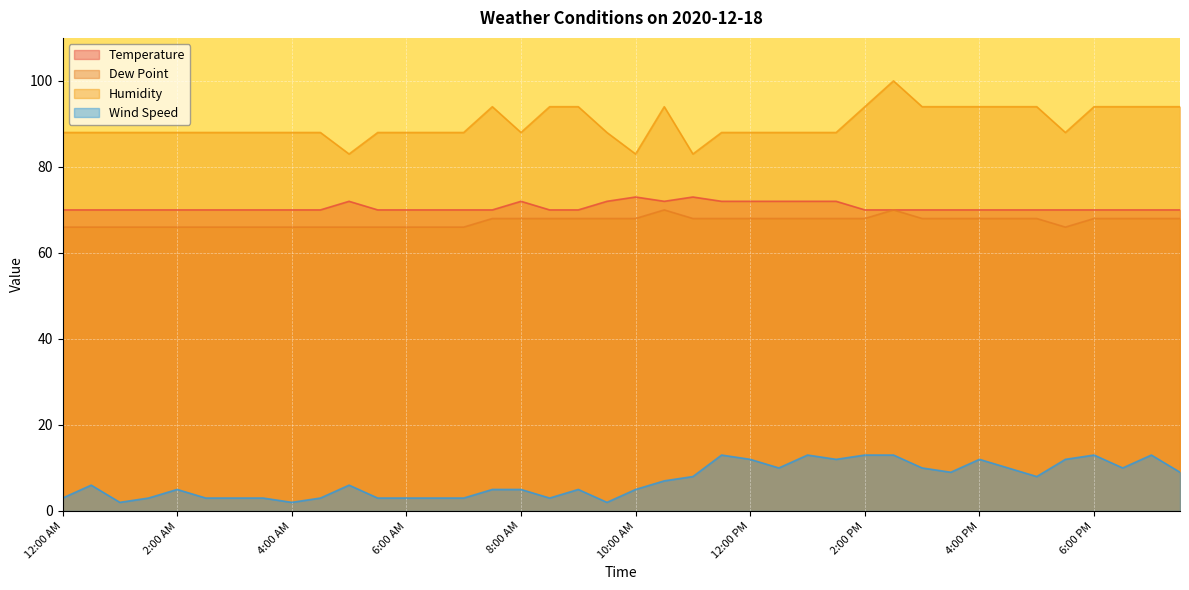

True or false: Temperature and Wind Speed intersect in this chart.

False